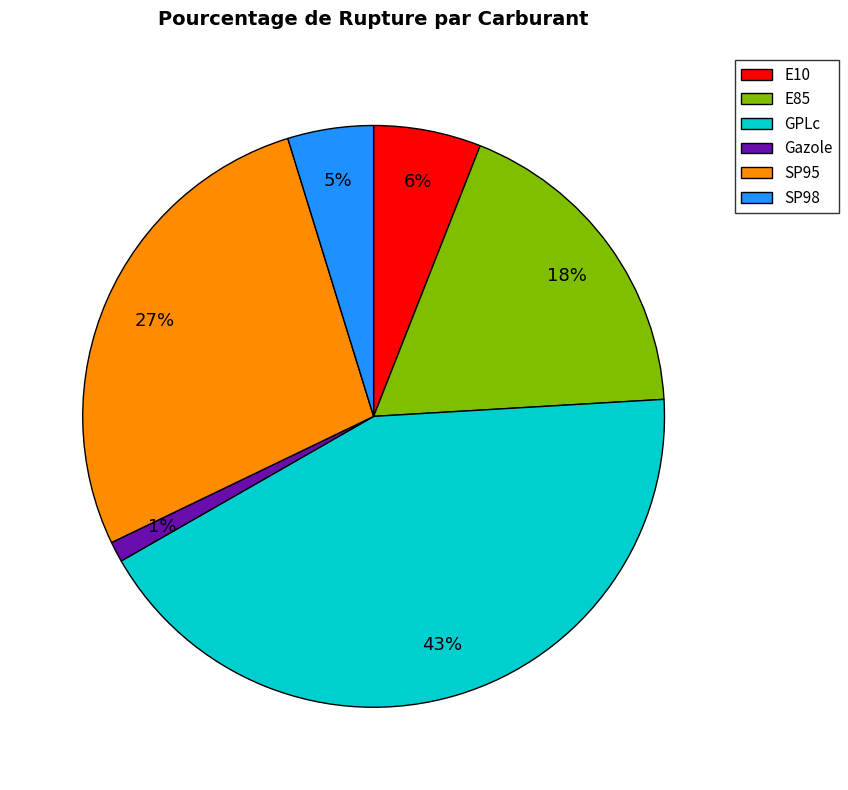

True or false: SP95 accounts for 19% of the total.

False